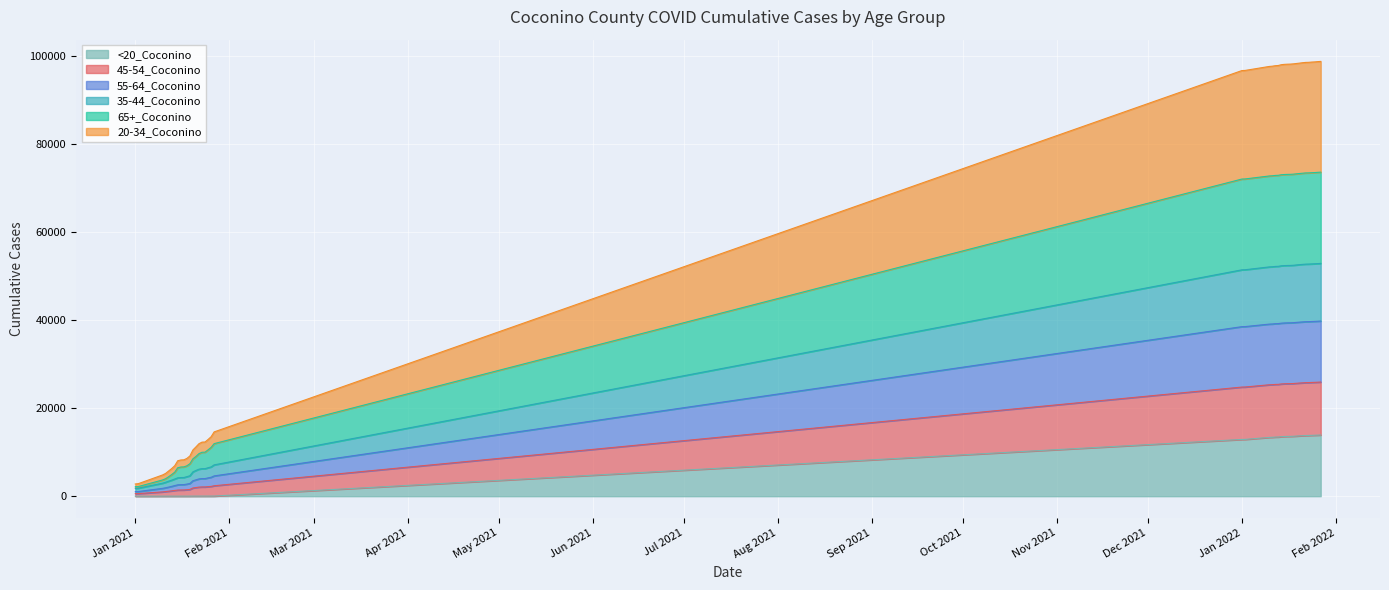

Which category has the lowest value across all series?

Jan 2021